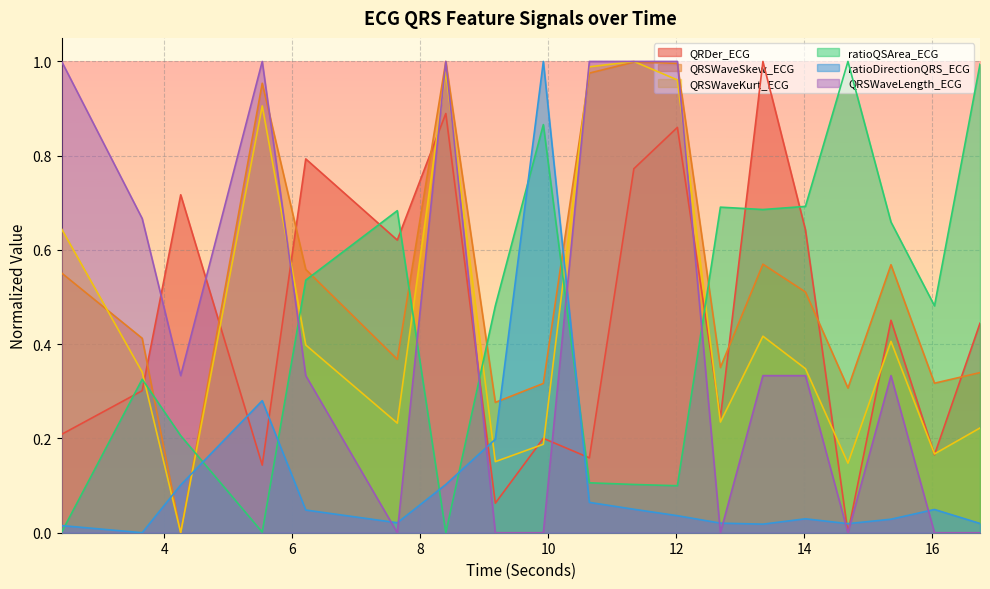

True or false: ratioDirectionQRS_ECG has a value of 0.0 at 12.6875.

False